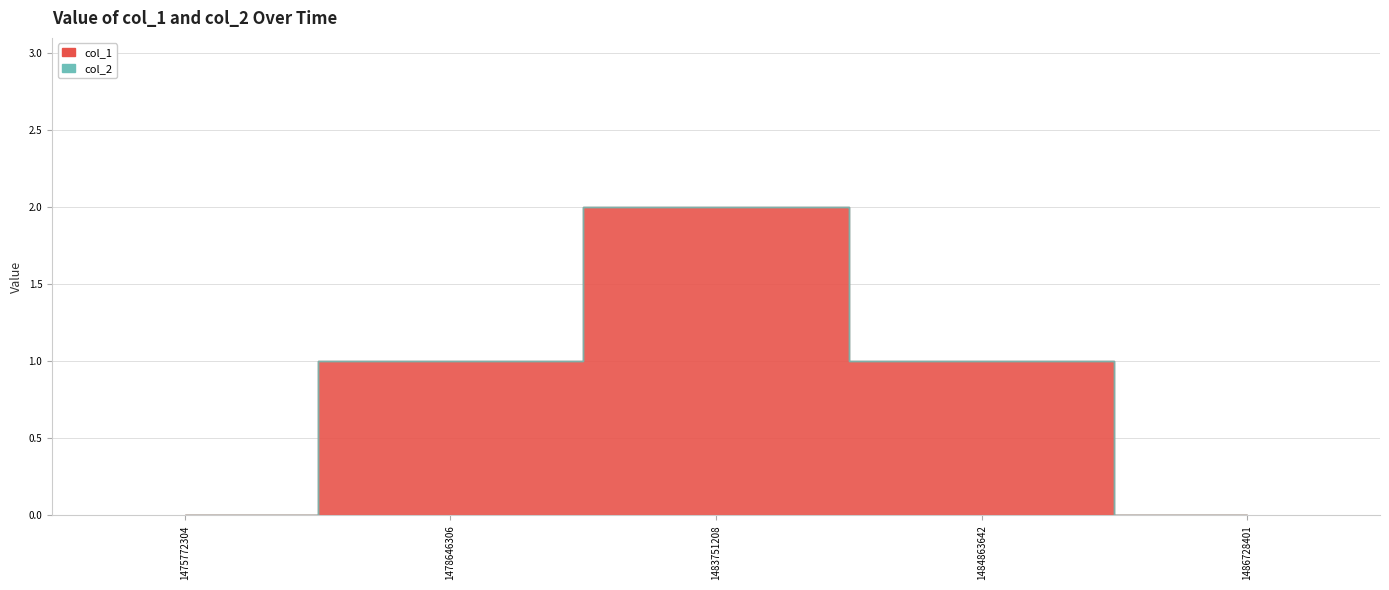

Which has a higher value, 1475772304 or 1483751208?

1483751208